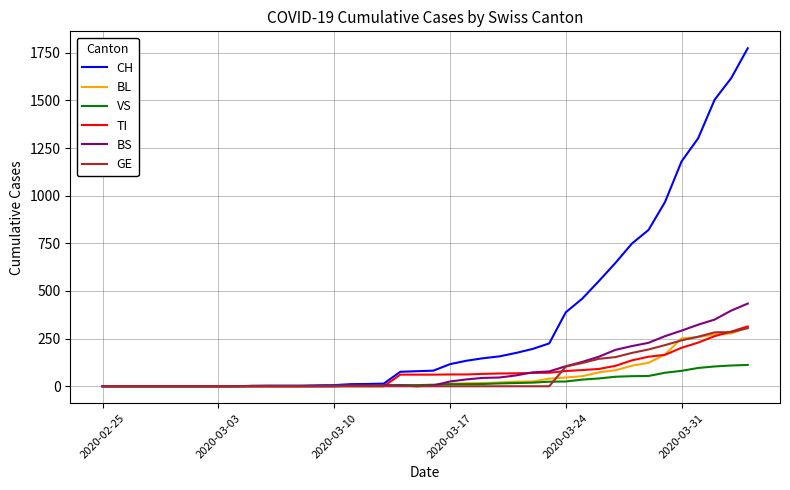

Which series has the largest total across all categories?

CH